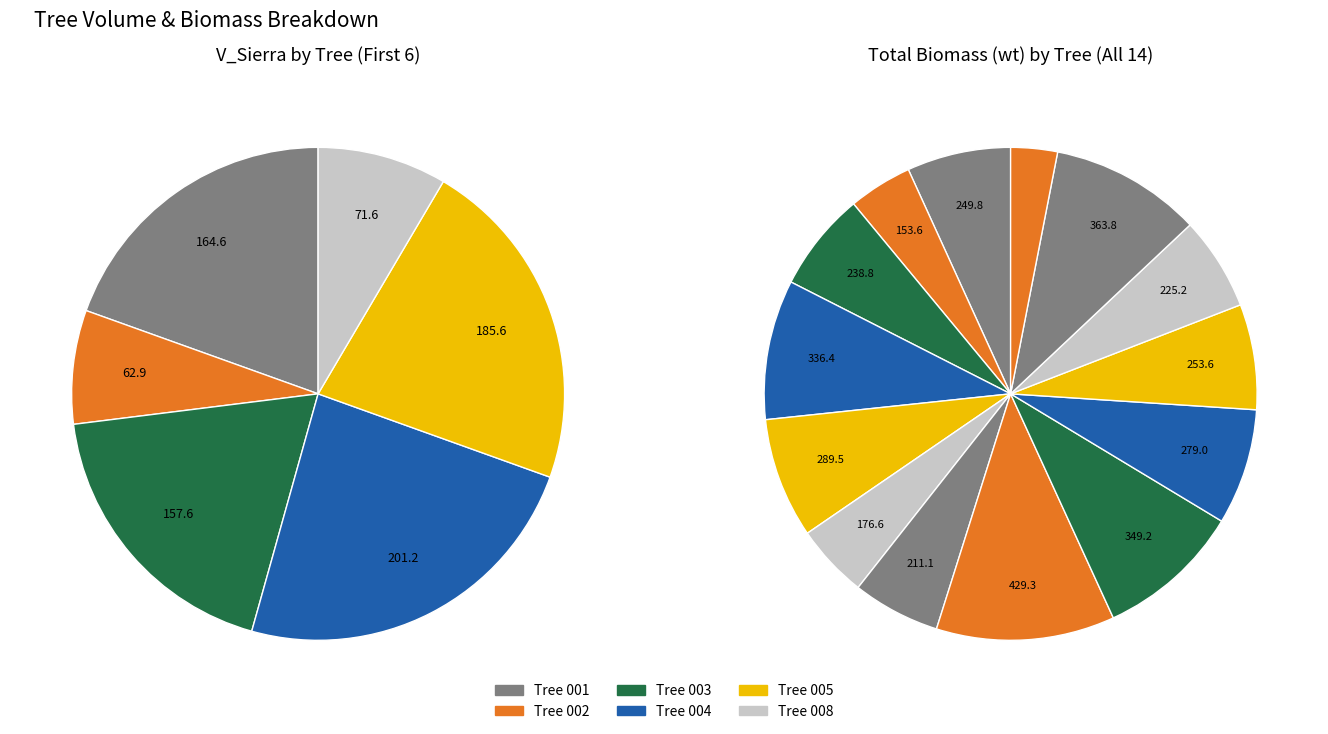

Rank the series by their maximum value, from highest to lowest.

wt_values, v_sierra_values